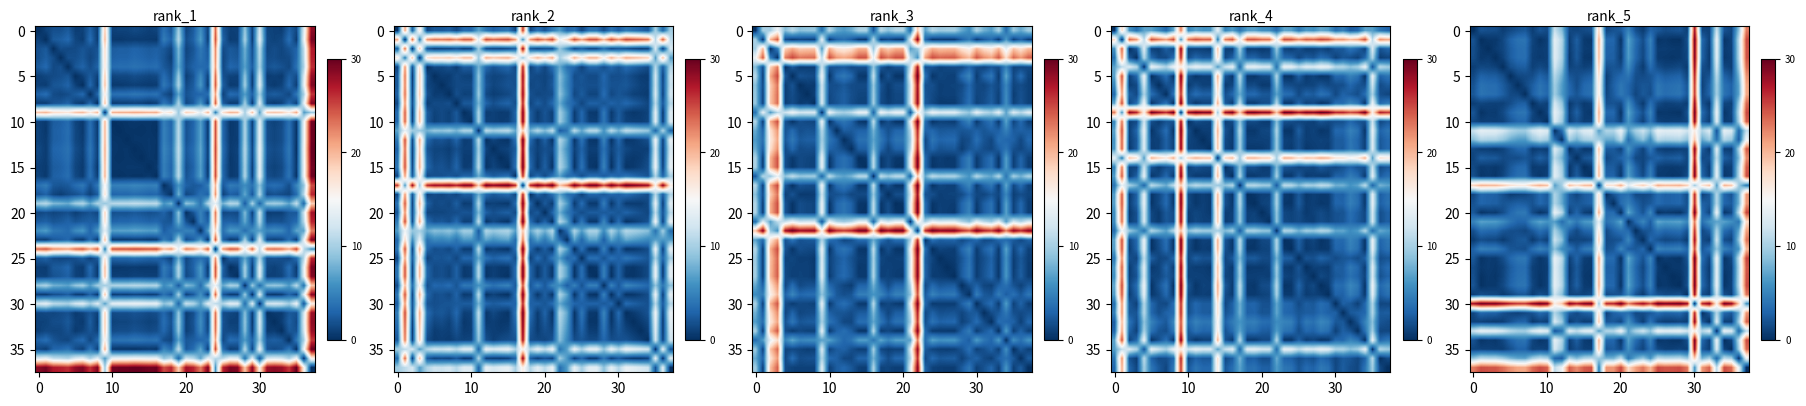

What is the total value across all series at 30?

162.7